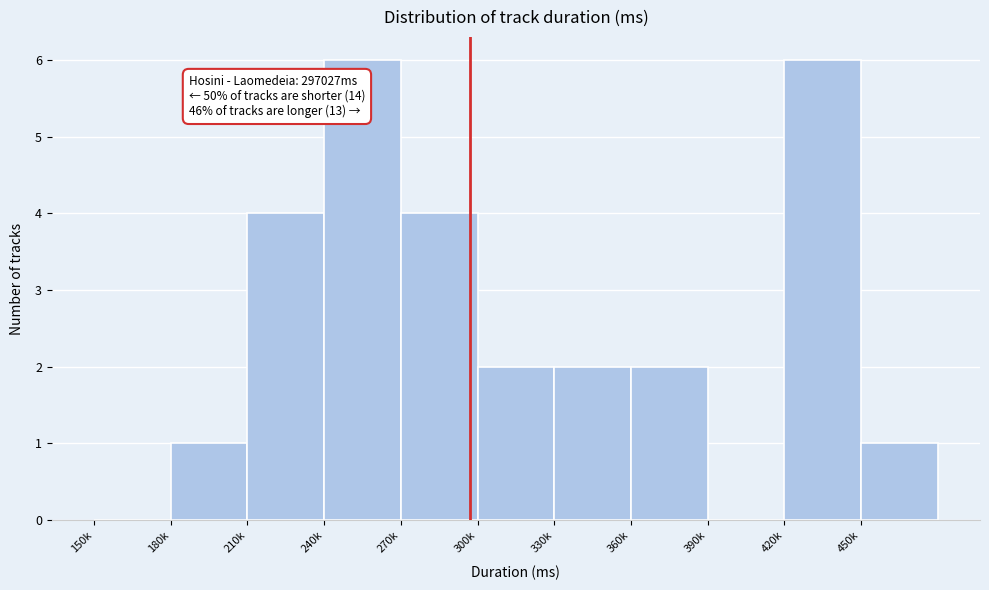

Reading left to right, extract all data points from this chart.

150k=0	180k=1	210k=4	240k=6	270k=4	300k=2	330k=2	360k=2	390k=0	420k=6	450k=1